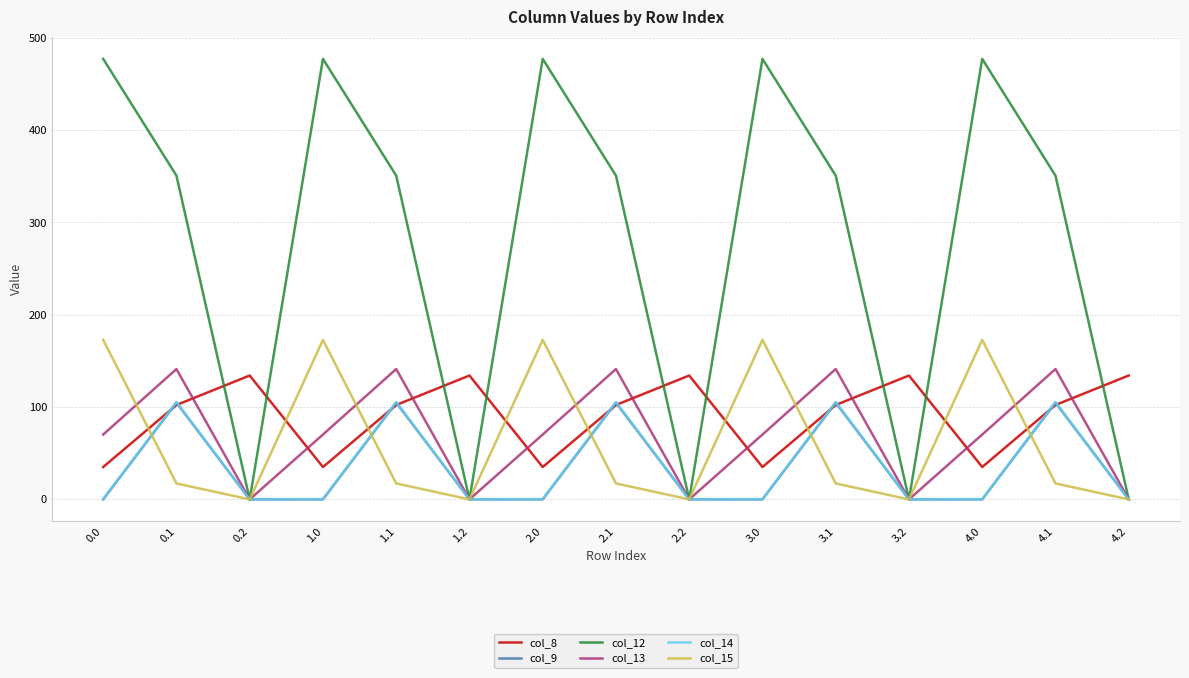

What is the total value across all series at 4.2?

134.2